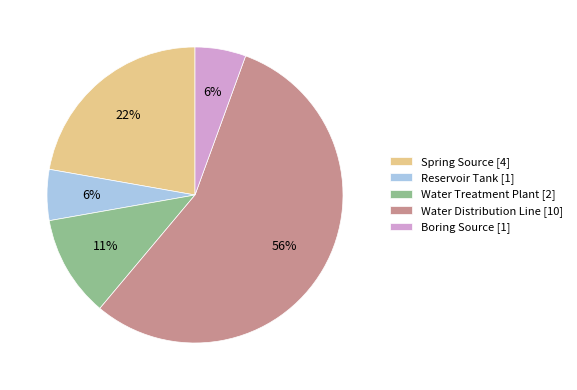

To the nearest percent, what is the average slice percentage?

20%